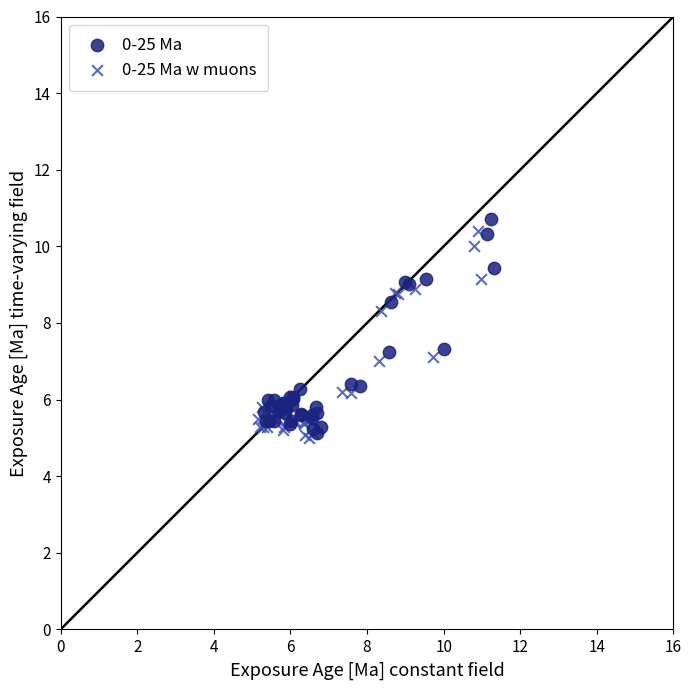

Which series reaches the minimum Y coordinate?

0-25 Ma w muons